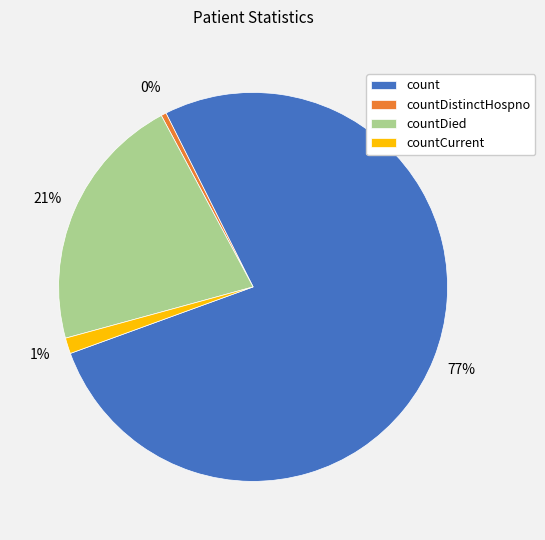

Between count and countDied, which is larger?

count